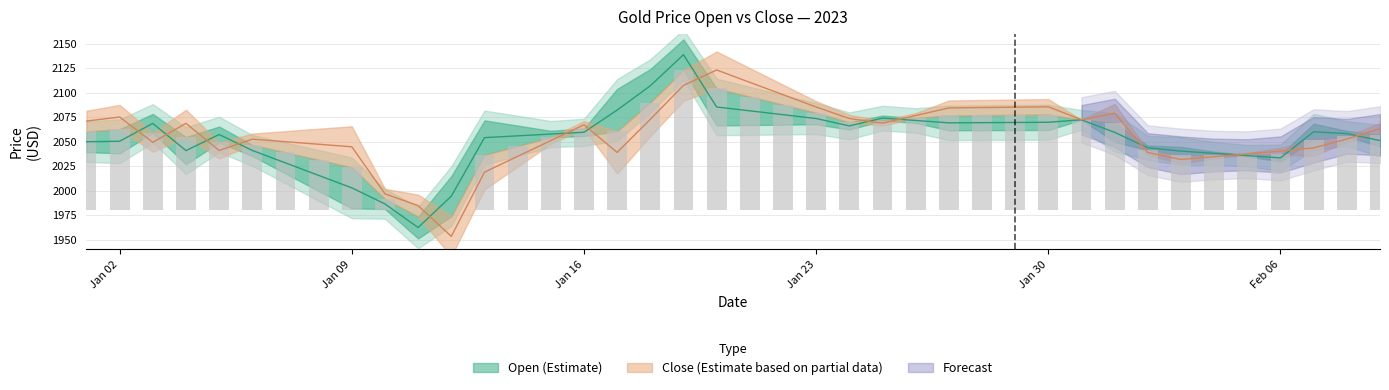

Between 2023-01-09 and 2023-01-25, which series saw the biggest shift?

Open